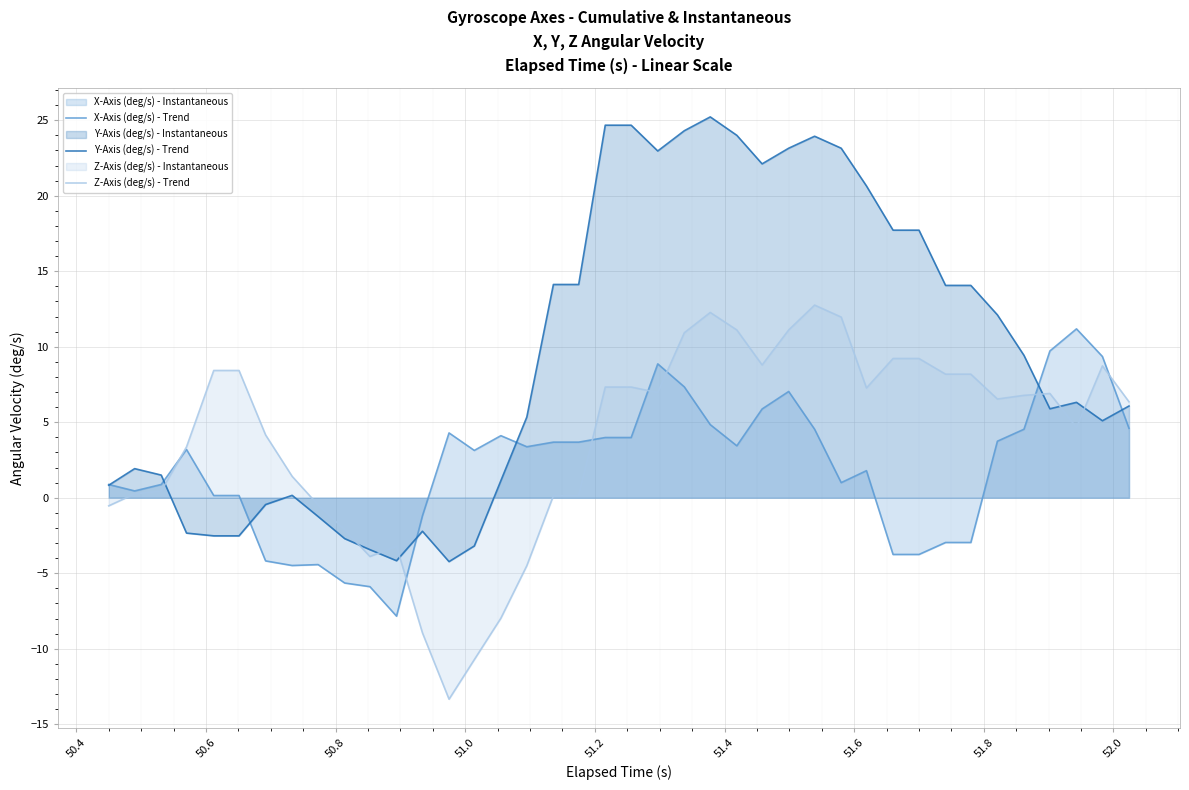

Which series has the largest total across all categories?

Y-Axis (deg/s) - Trend